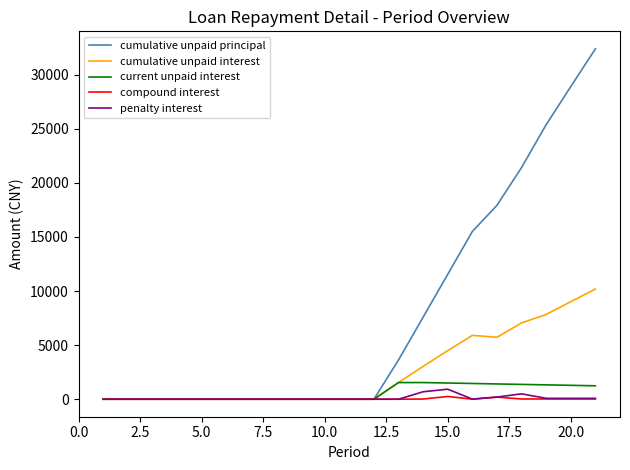

What is the highest value of the current unpaid interest series?

1539.0